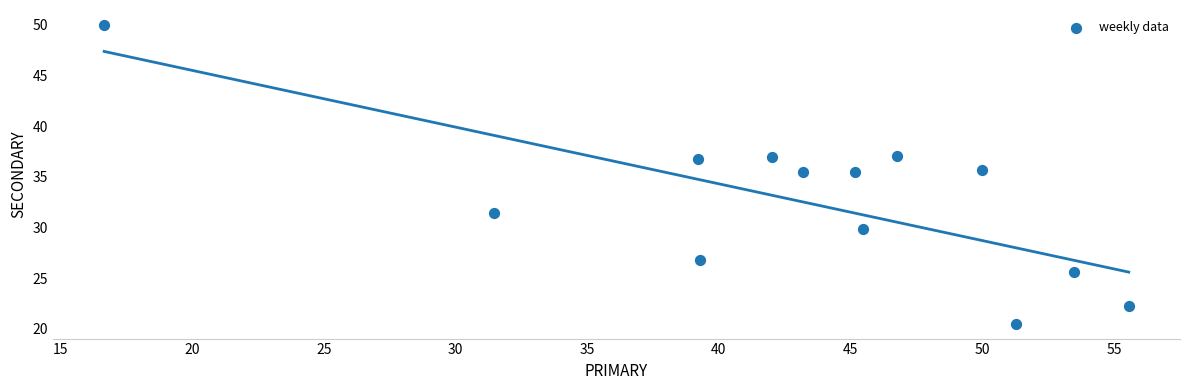

What is the range of X values (max minus min)?

38.9